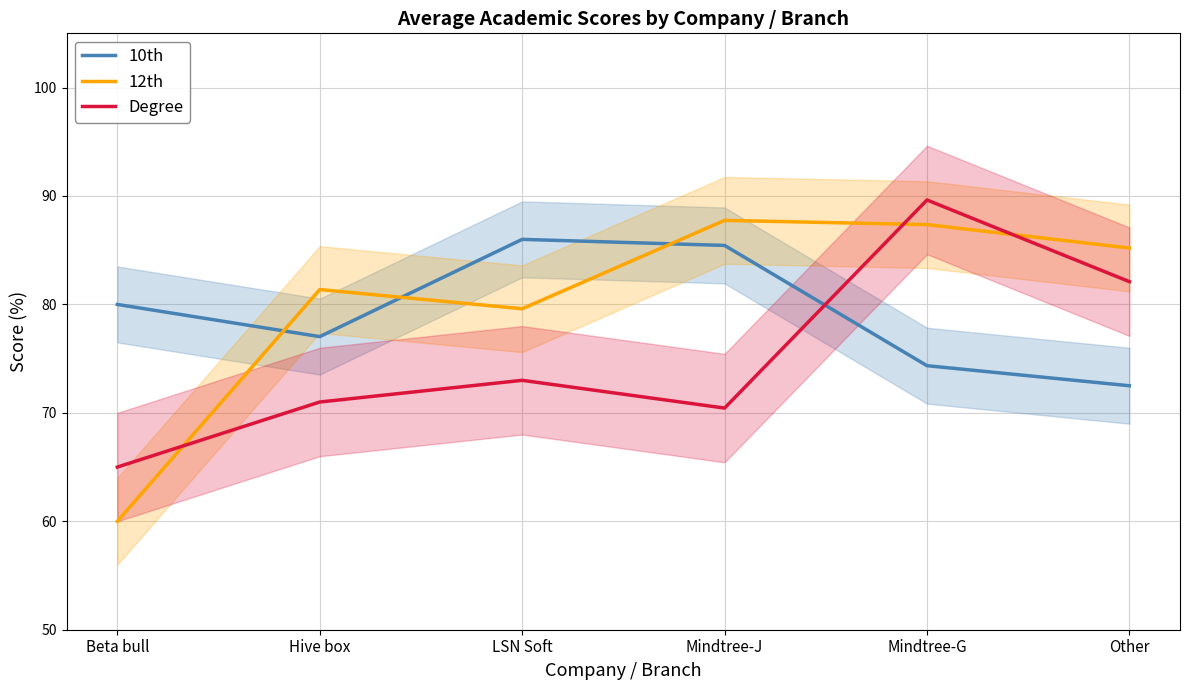

Rank the categories by 10th value from highest to lowest.

LSN Soft, Mindtree-J, Beta bull, Hive box, Mindtree-G, Other